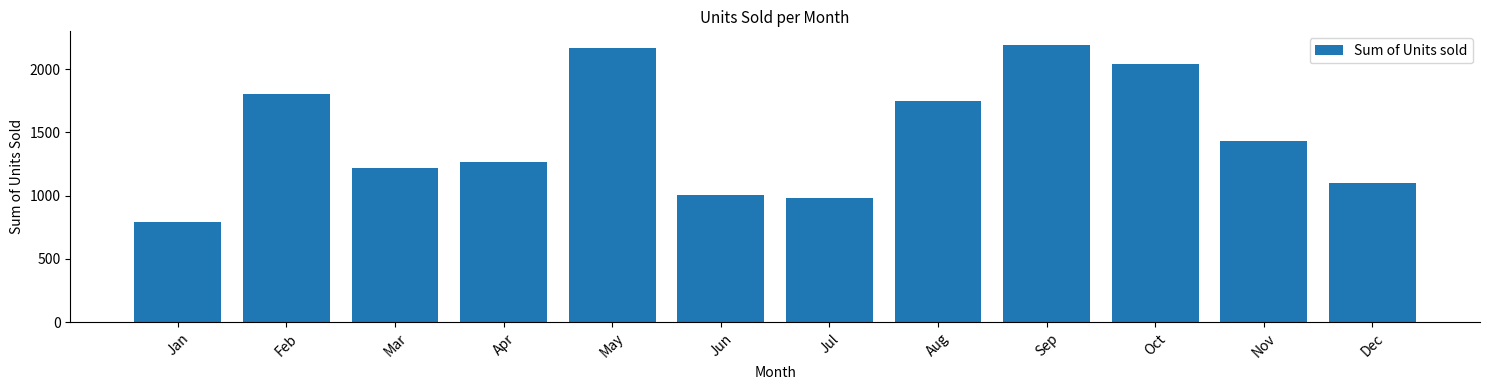

Reading right to left, transcribe all the data shown in this chart.

Dec=1098	Nov=1429	Oct=2041	Sep=2190	Aug=1745	Jul=979	Jun=1006	May=2164	Apr=1263	Mar=1222	Feb=1802	Jan=794